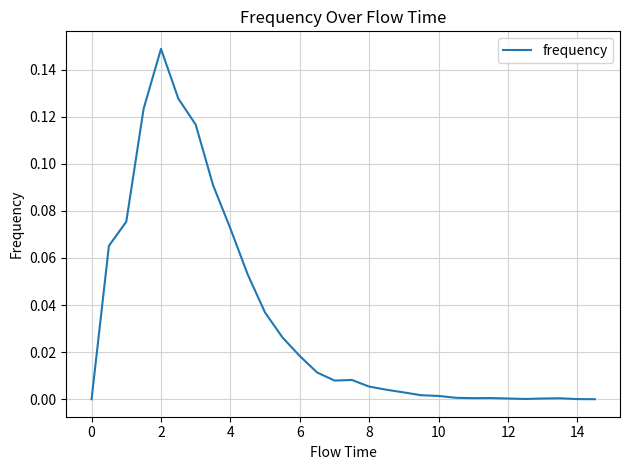

The chart shows a value of 0.0 at 0. True or false?

True